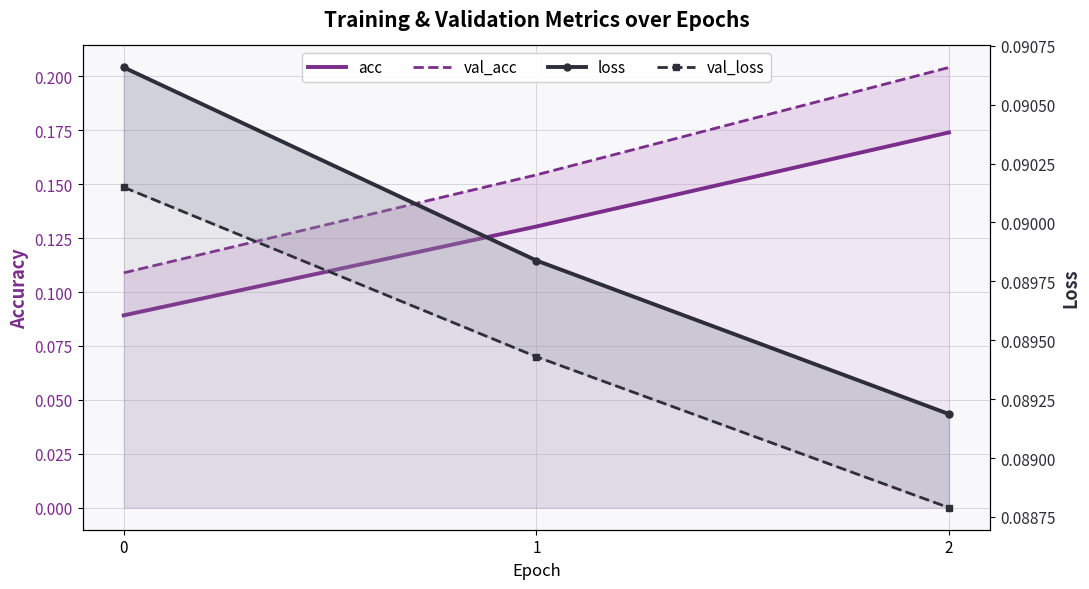

Does the chart have visible grid lines?

Yes